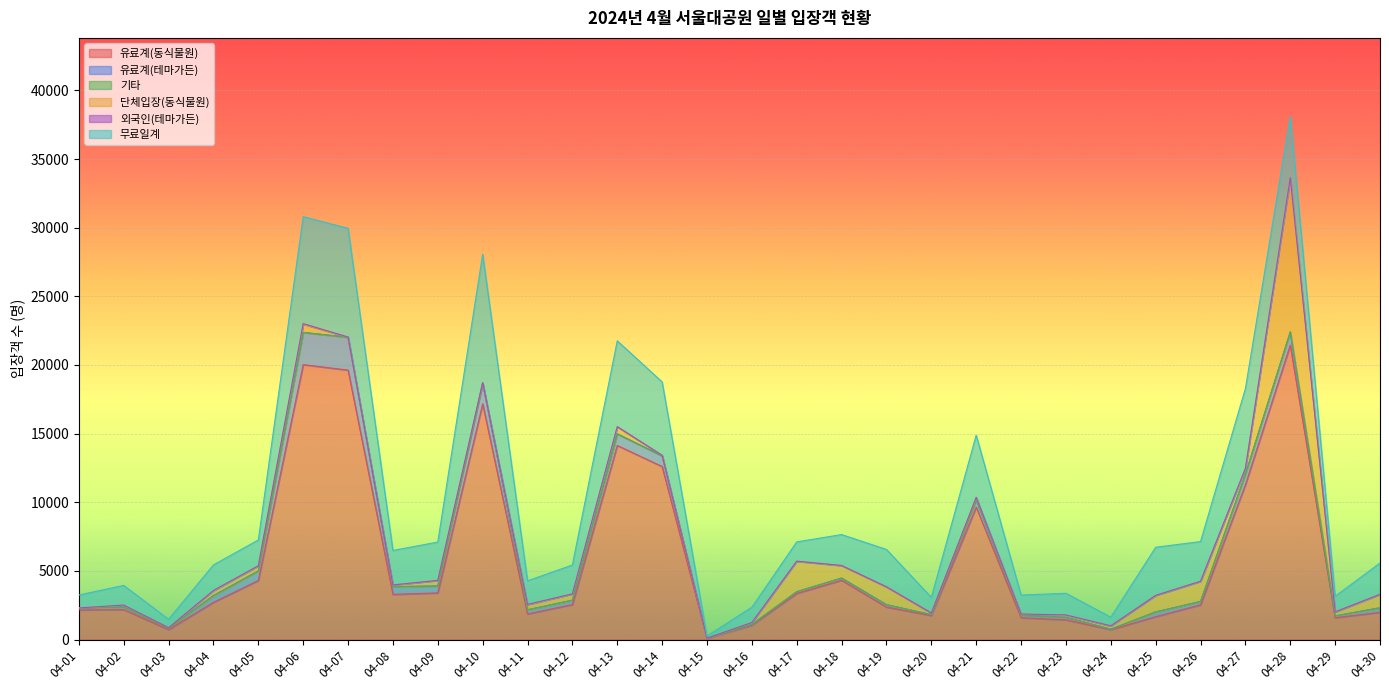

Which series has the largest range (max minus min)?

유료계(동식물원)